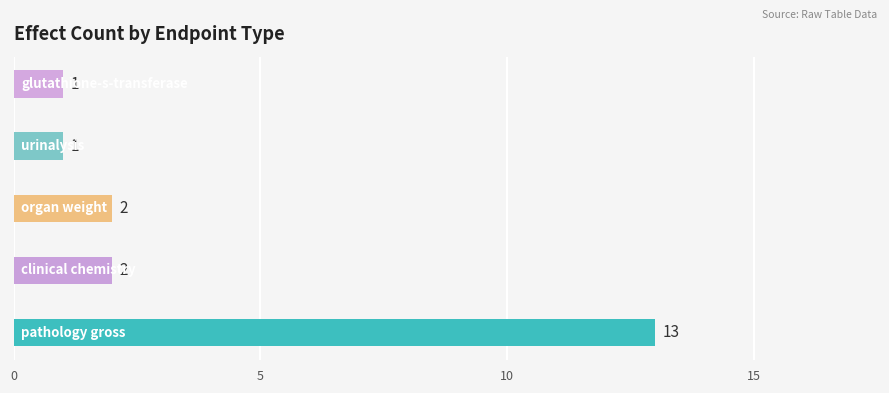

Reading bottom to top, what are all the values shown in this chart?

13	2	2	1	1